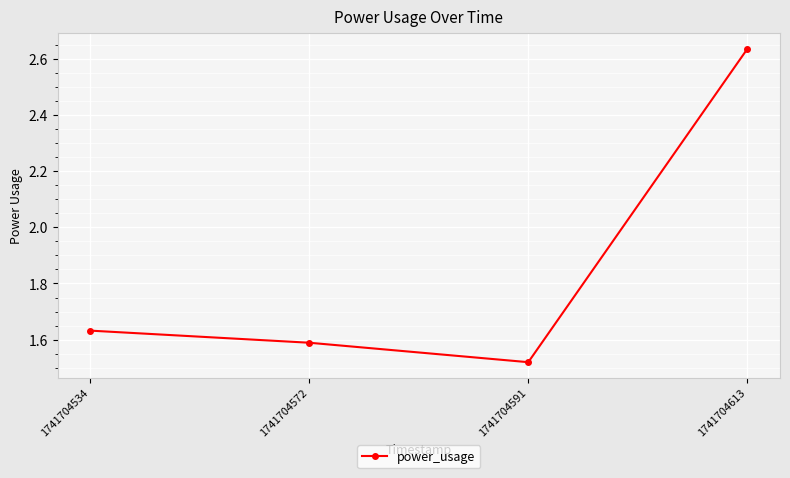

Approximately how many times larger is the value at 1741704572 compared to 1741704613?

0.6